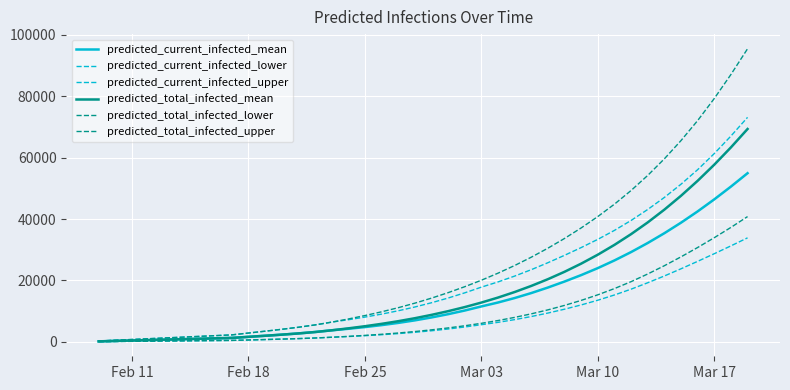

Which series has the largest total across all categories?

predicted_total_infected_upper